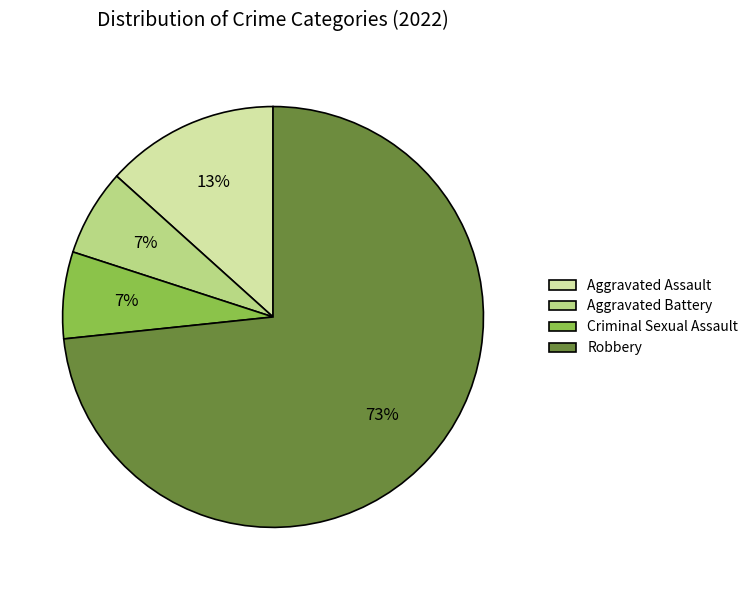

Which slice is the largest?

Robbery